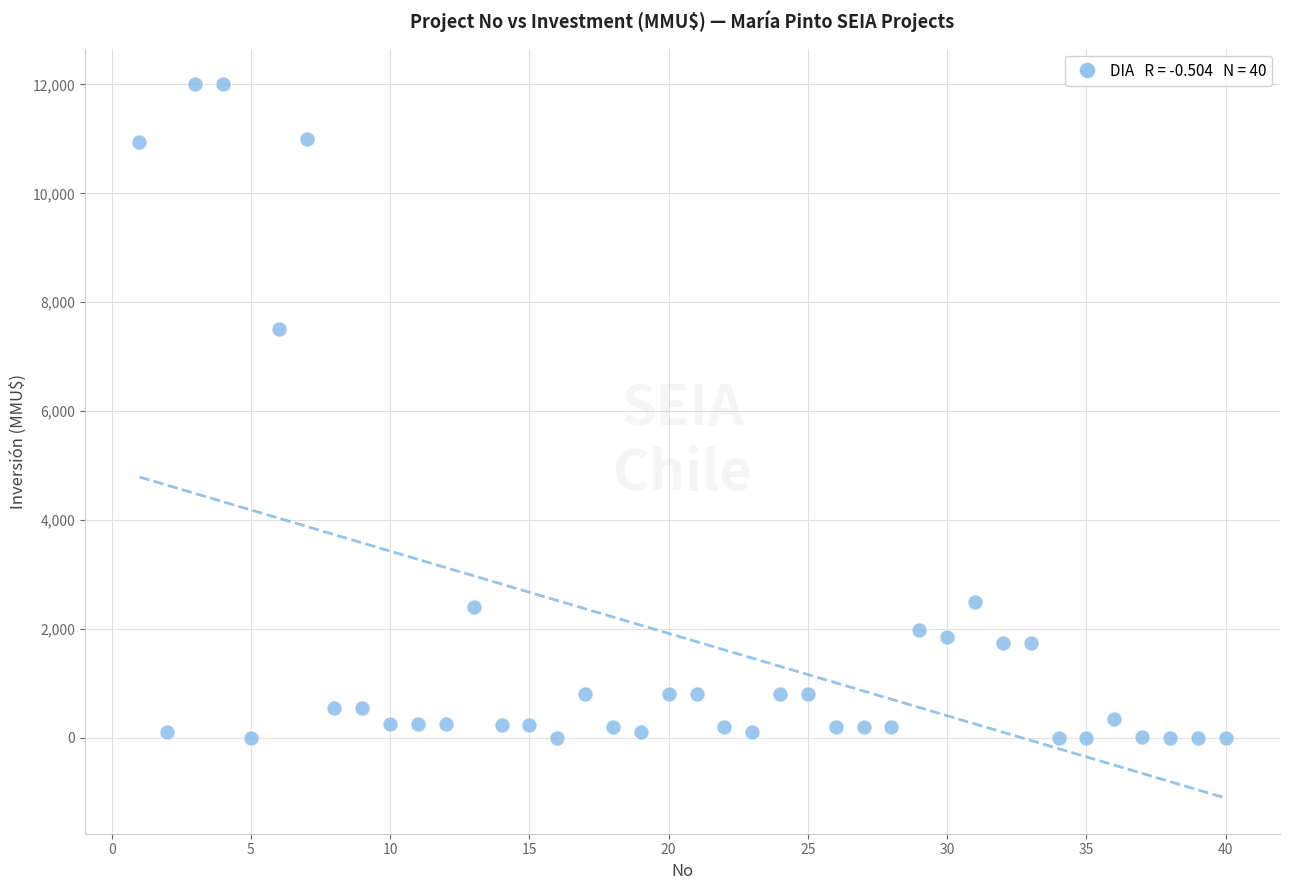

What is the range of X values (max minus min)?

39